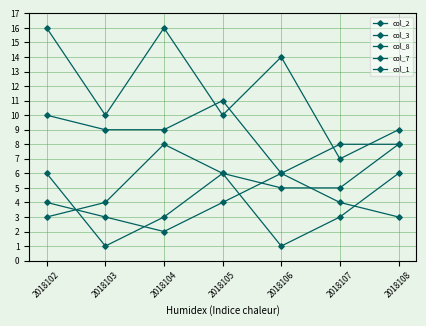

How many series are shown in this chart?

5